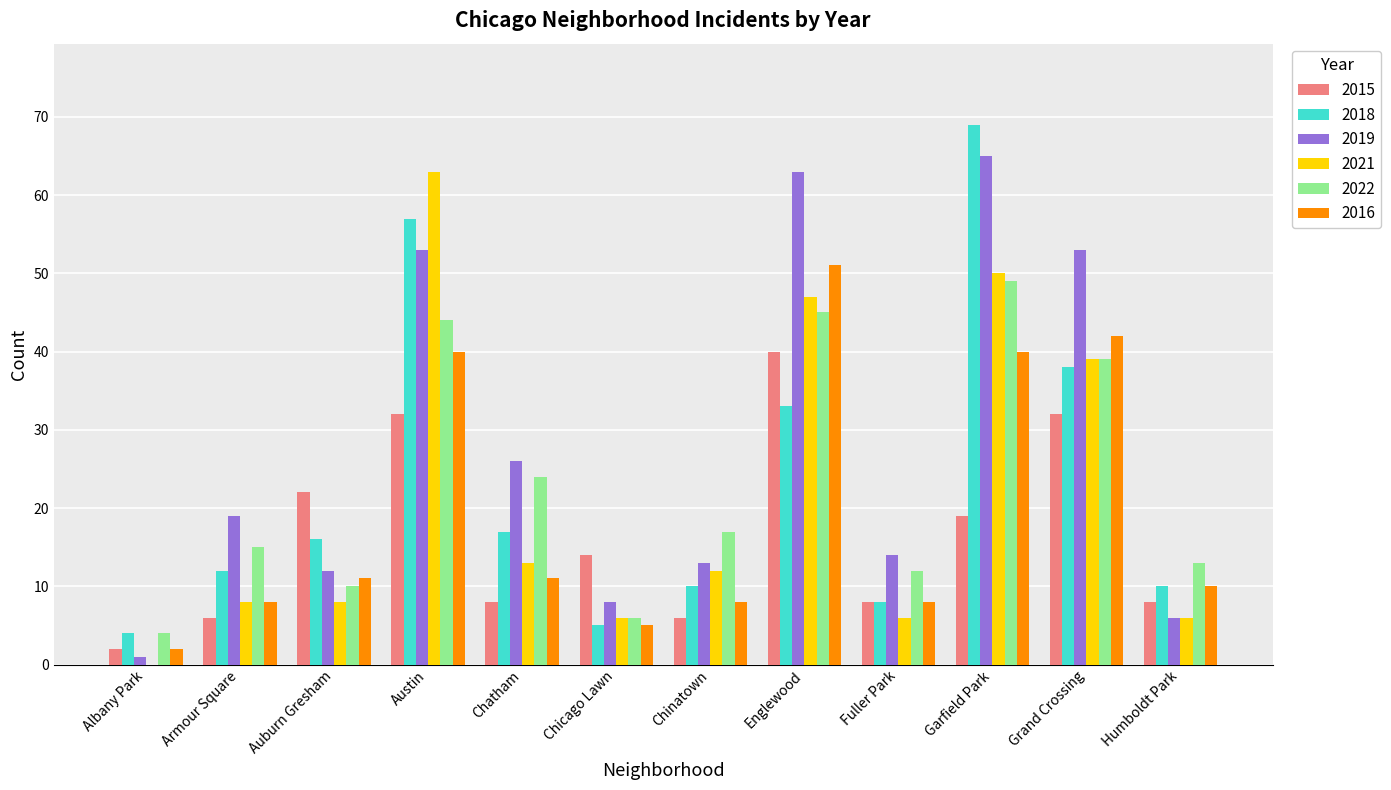

How many groups of bars are there?

12